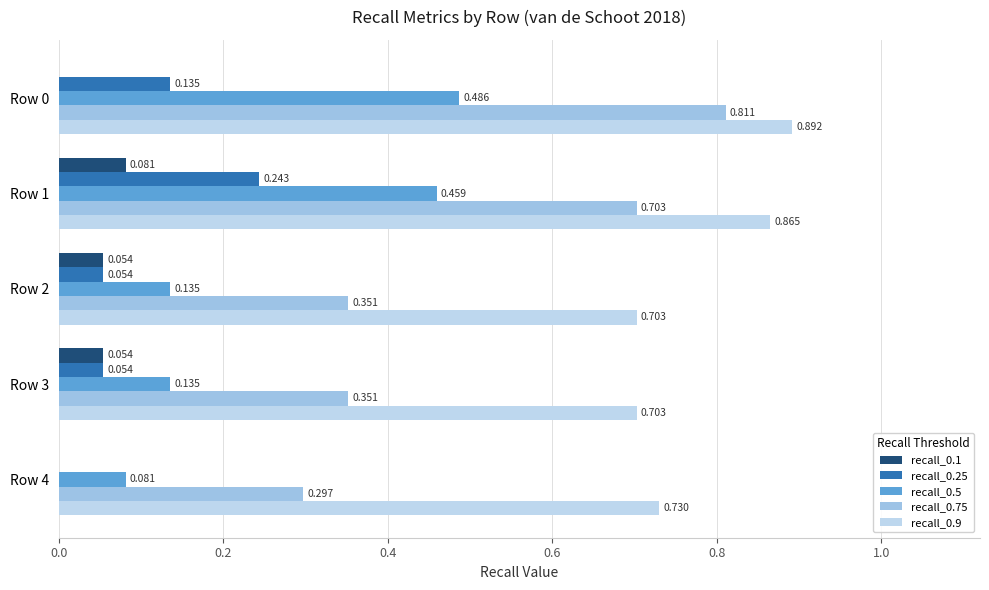

Reading left to right, transcribe all the data shown in this chart.

recall_0.1: 0.0	0.1	0.1	0.1	0.0
recall_0.25: 0.1	0.2	0.1	0.1	0.0
recall_0.5: 0.5	0.5	0.1	0.1	0.1
recall_0.75: 0.8	0.7	0.4	0.4	0.3
recall_0.9: 0.9	0.9	0.7	0.7	0.7